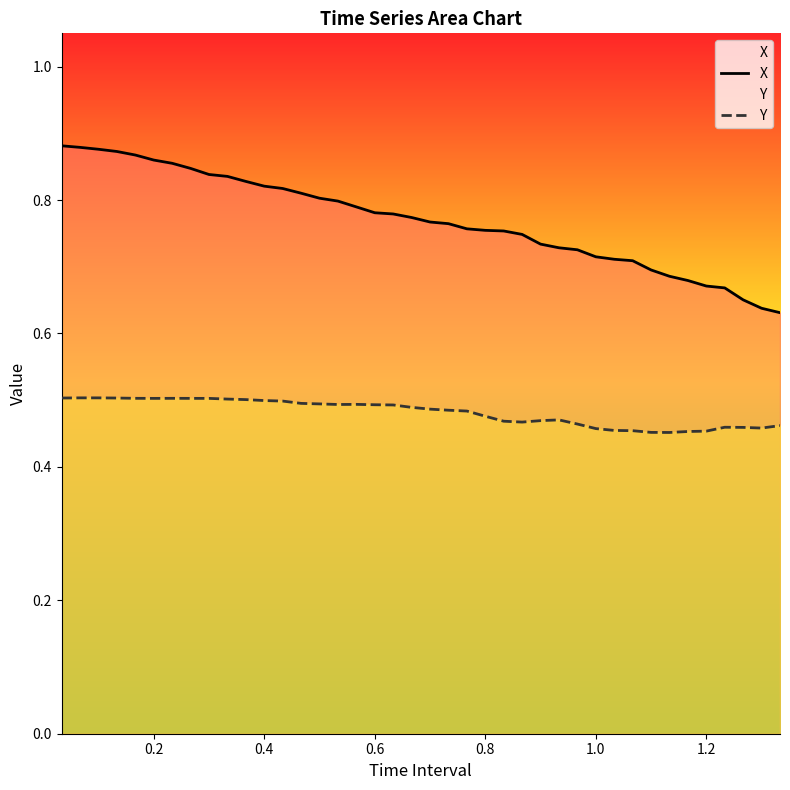

True or false: X and Y cross at least once.

False